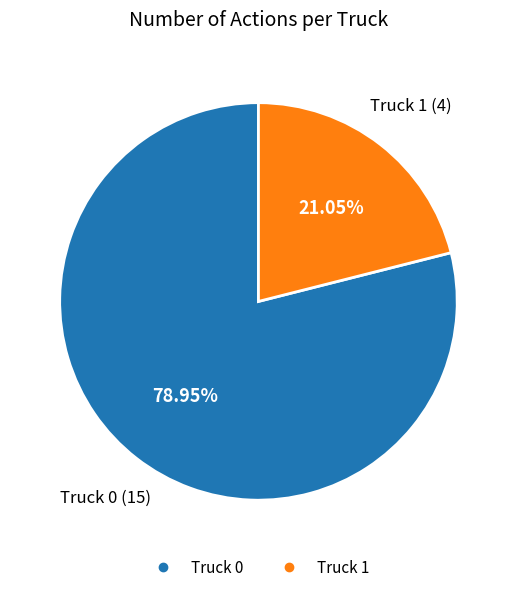

To the nearest percent, what portion does Truck 1 represent?

21%